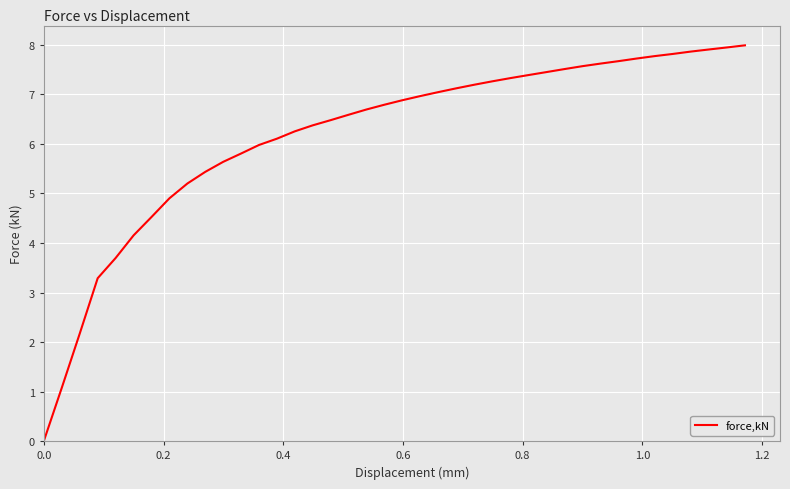

What is the difference between the maximum and minimum values?

8.0